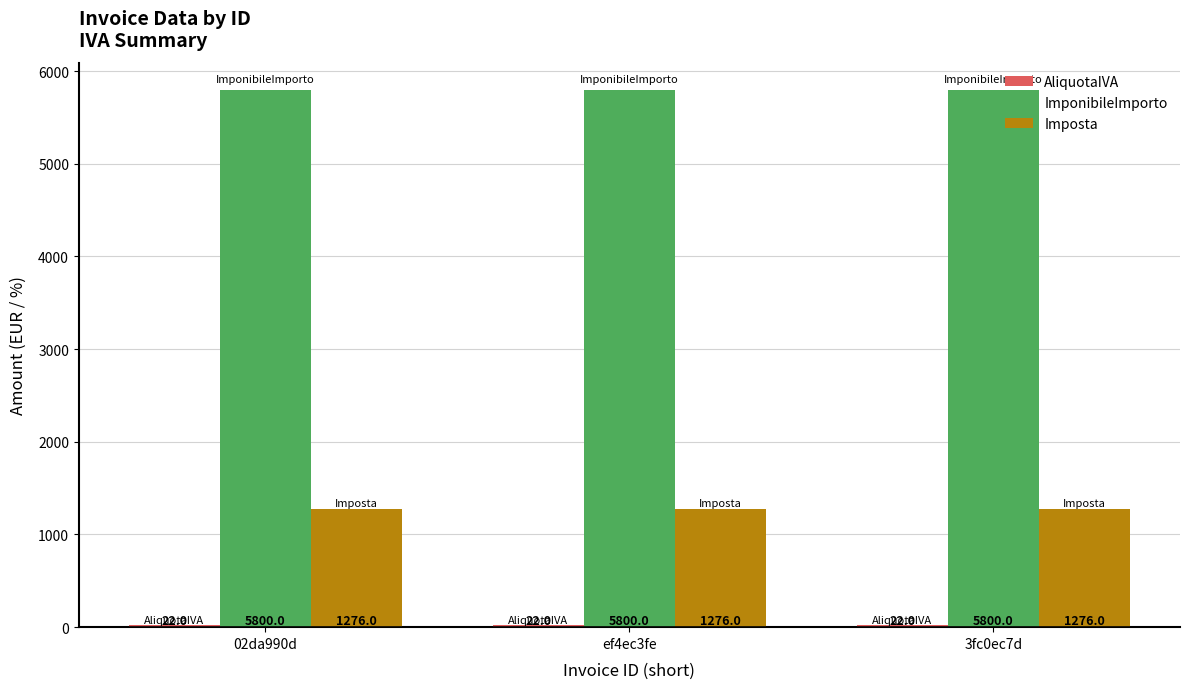

Are the bars horizontal?

No